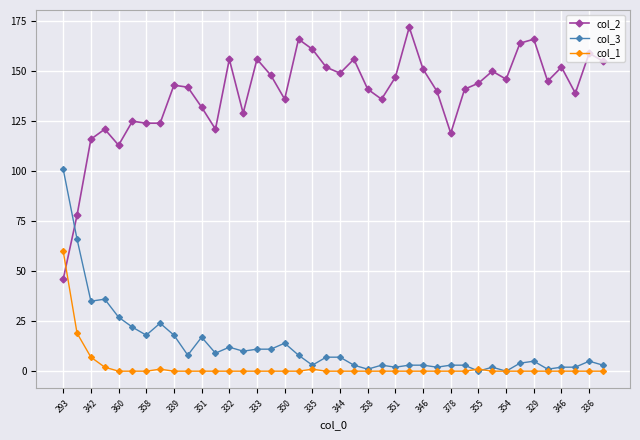

Rank the series by their maximum value, from lowest to highest.

col_1, col_3, col_2